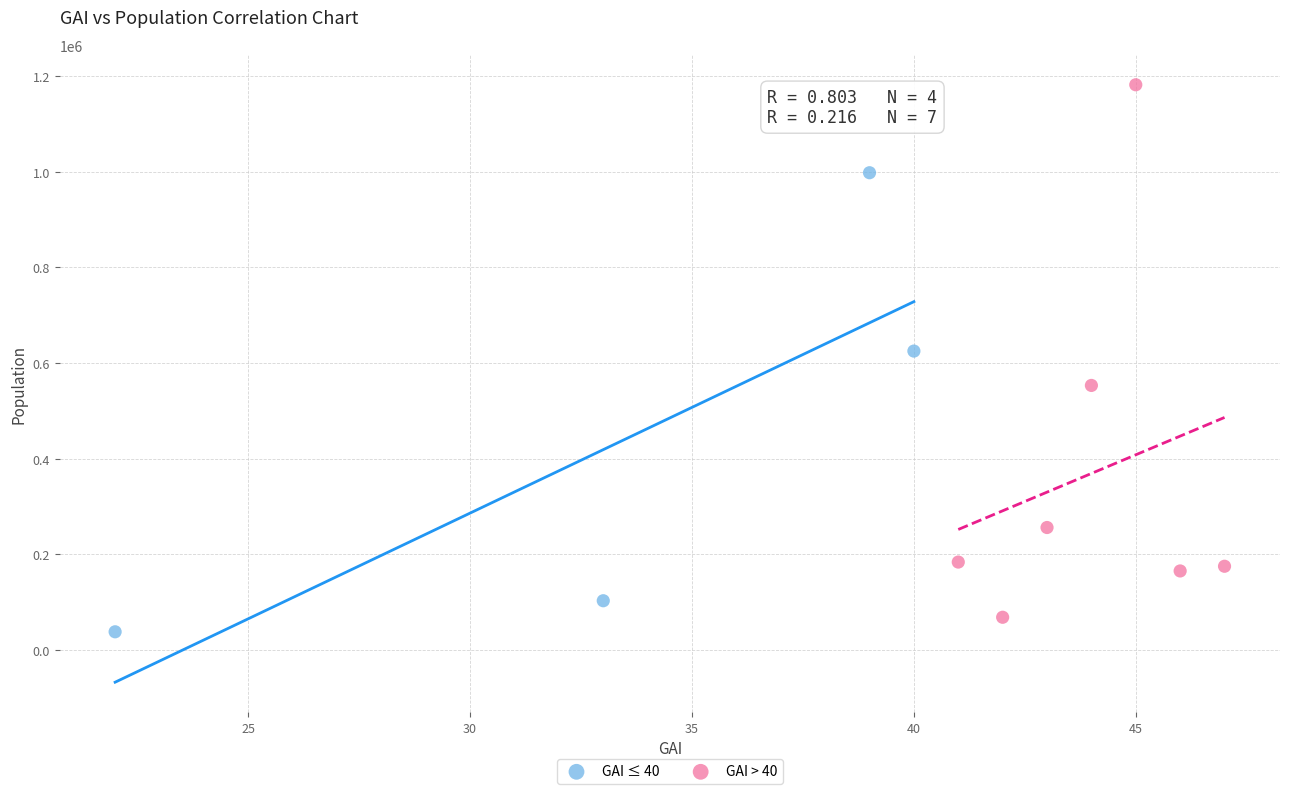

What are all the series names shown in the legend?

GAI ≤ 40, GAI > 40